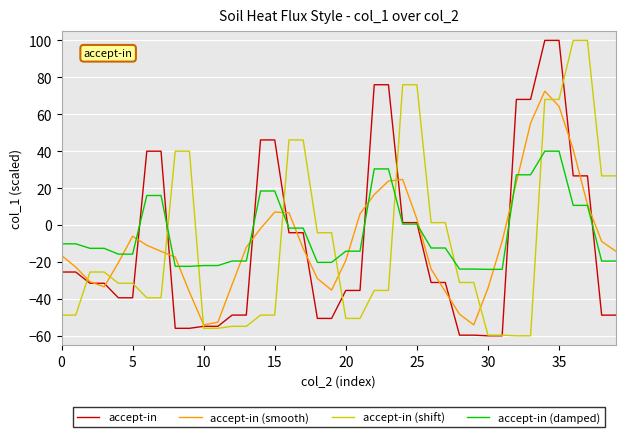

What is the smallest value displayed?

-60.0